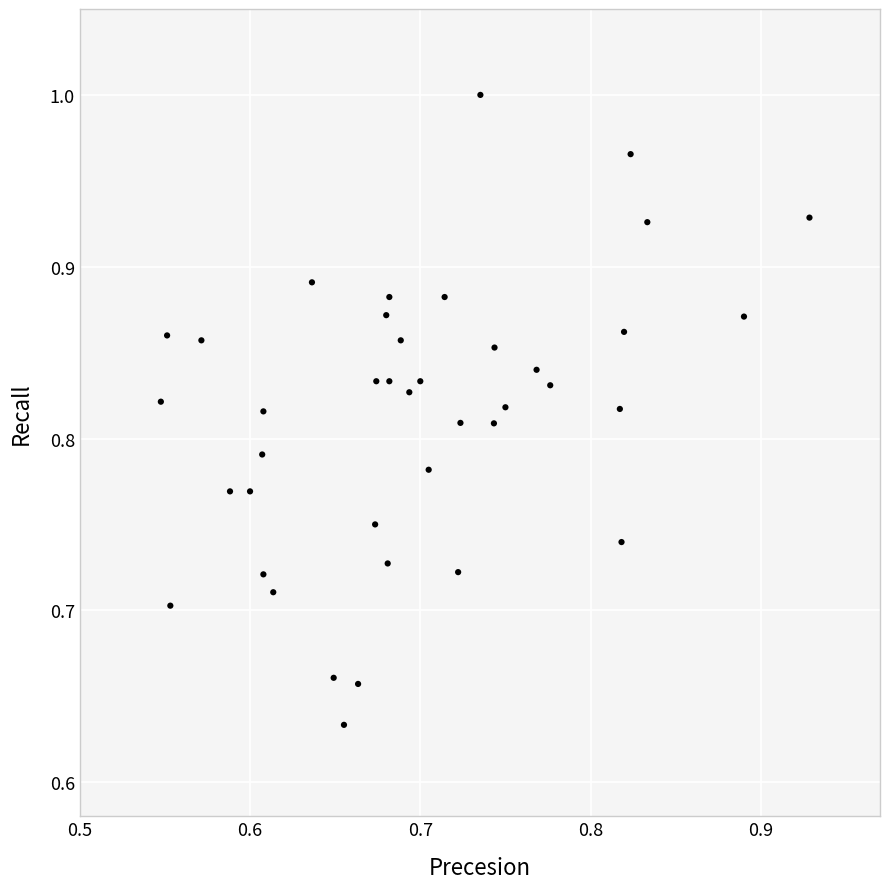

What is the range of Y values (max minus min)?

0.4